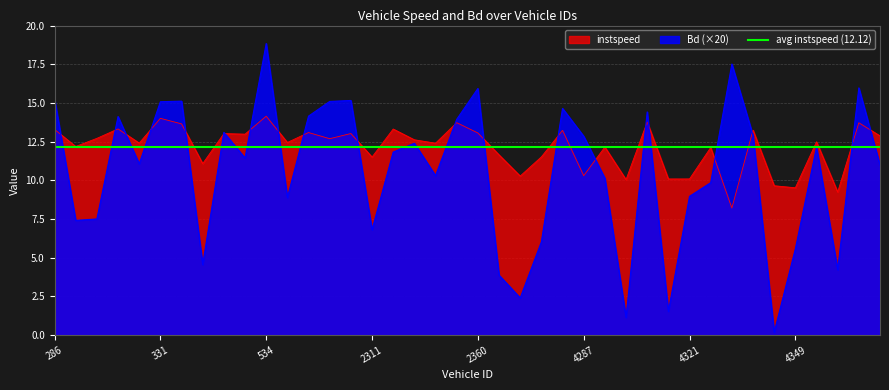

What is the minimum value shown in the chart?

0.2